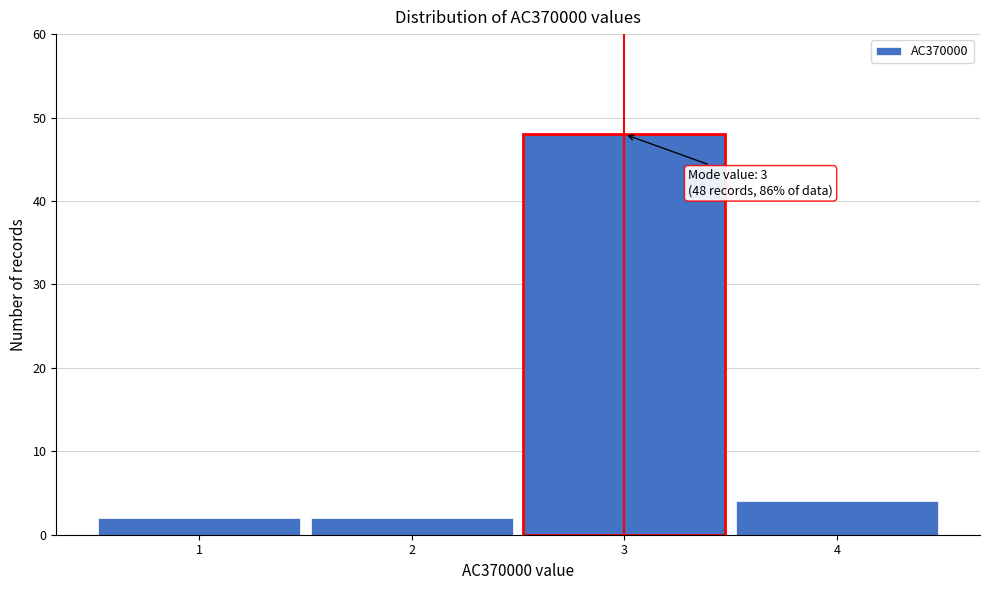

Which range on the x-axis has the tallest bar?

2.5 to 3.5